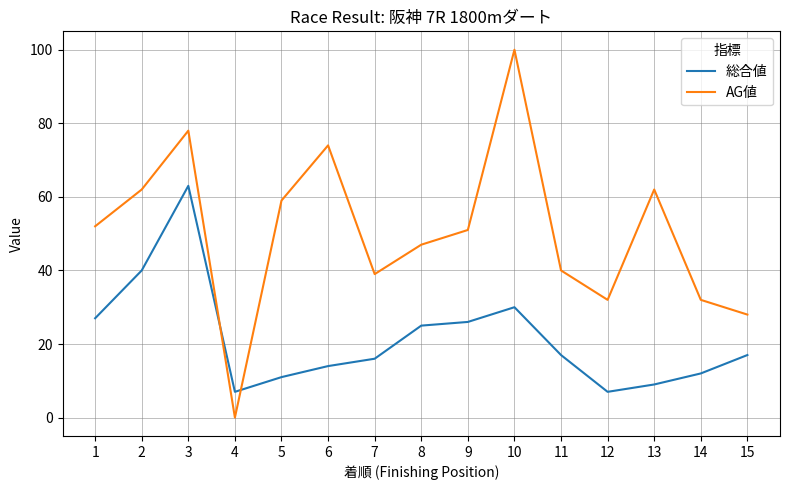

Is it true that 総合値 equals 7 at 4?

True